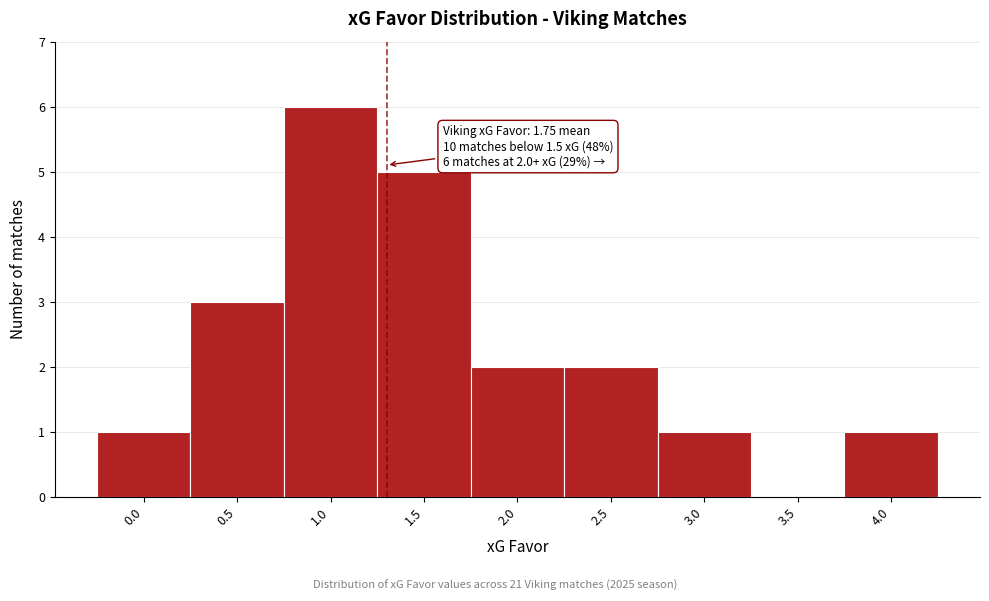

Reading right to left, extract all data points from this chart.

4.0=1	3.5=0	3.0=1	2.5=2	2.0=2	1.5=5	1.0=6	0.5=3	0.0=1